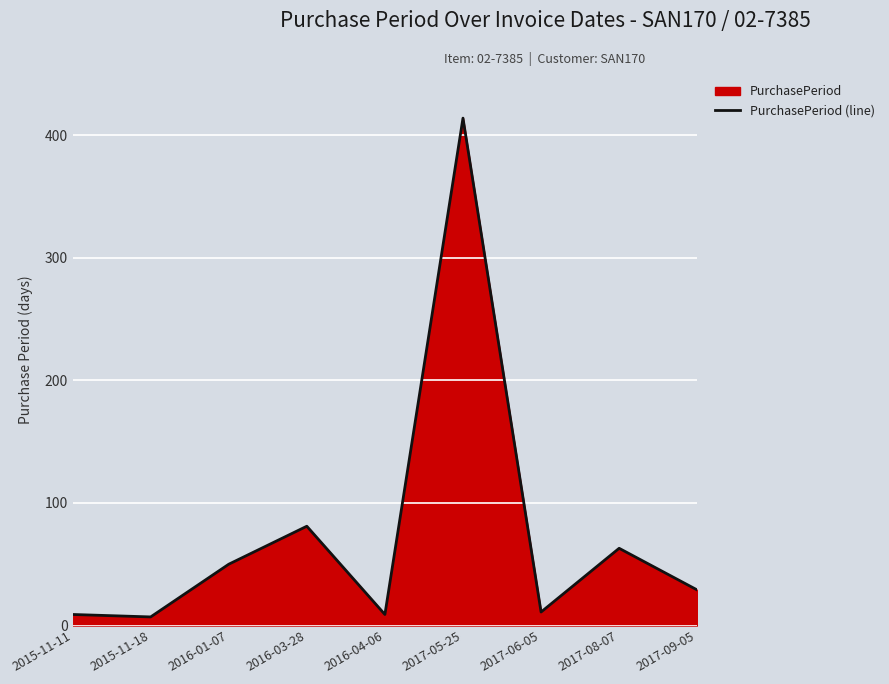

Which has a higher value, 2017-08-07 or 2015-11-18?

2017-08-07